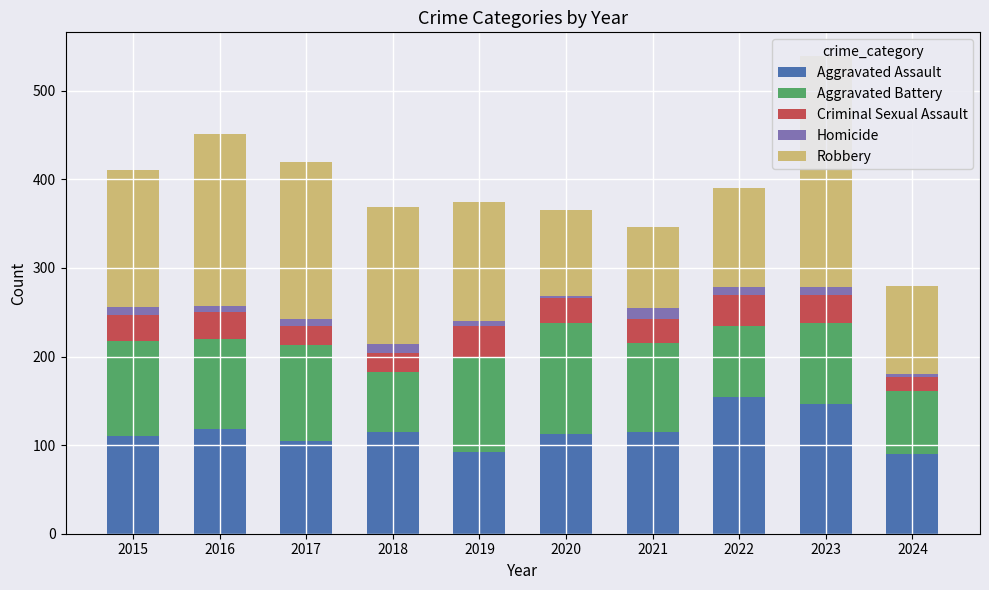

What is the sum of the Aggravated Assault values at 2017 and 2024?

195